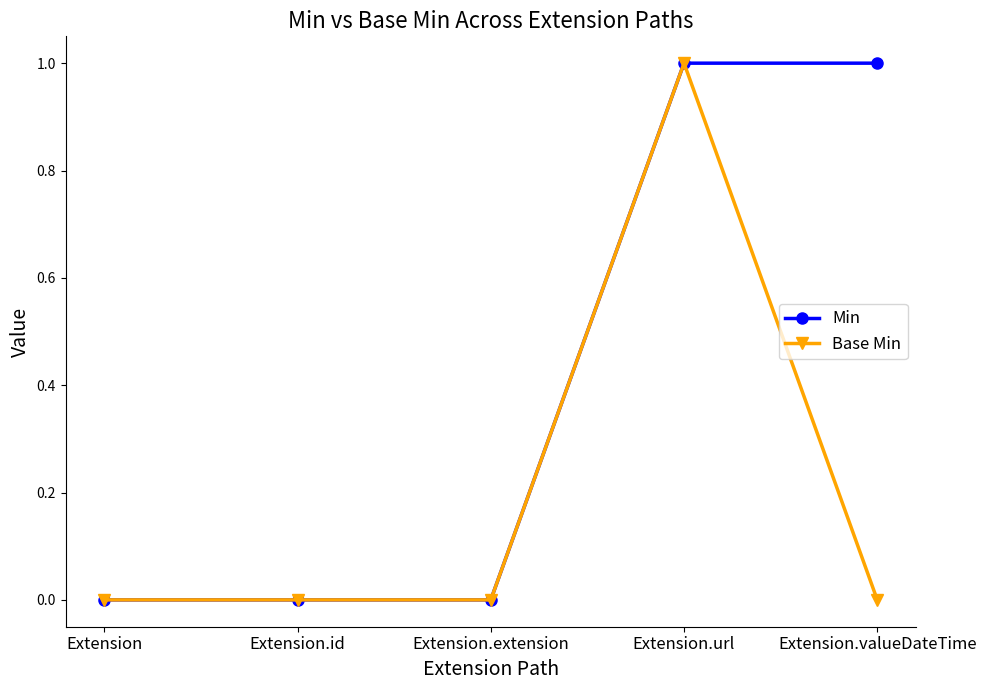

Which series changed the most between Extension.extension and Extension.valueDateTime?

Min